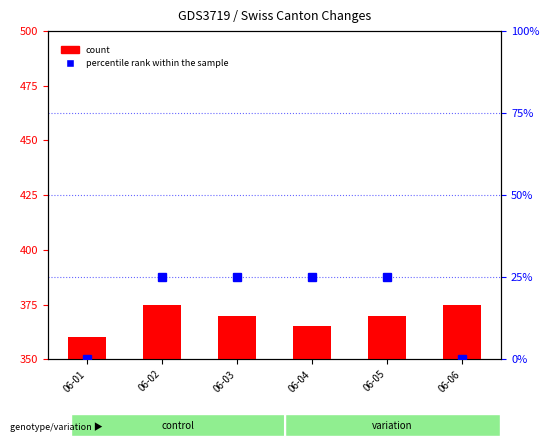

At 06-05, list the series in order from smallest to largest.

count, percentile rank within the sample